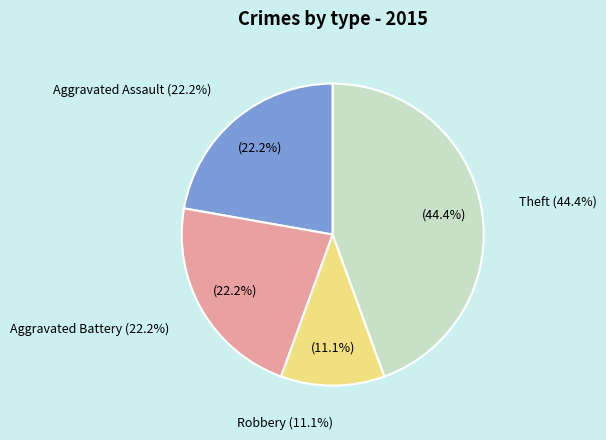

To the nearest percent, what is the combined percentage of Theft and Aggravated Assault?

67%